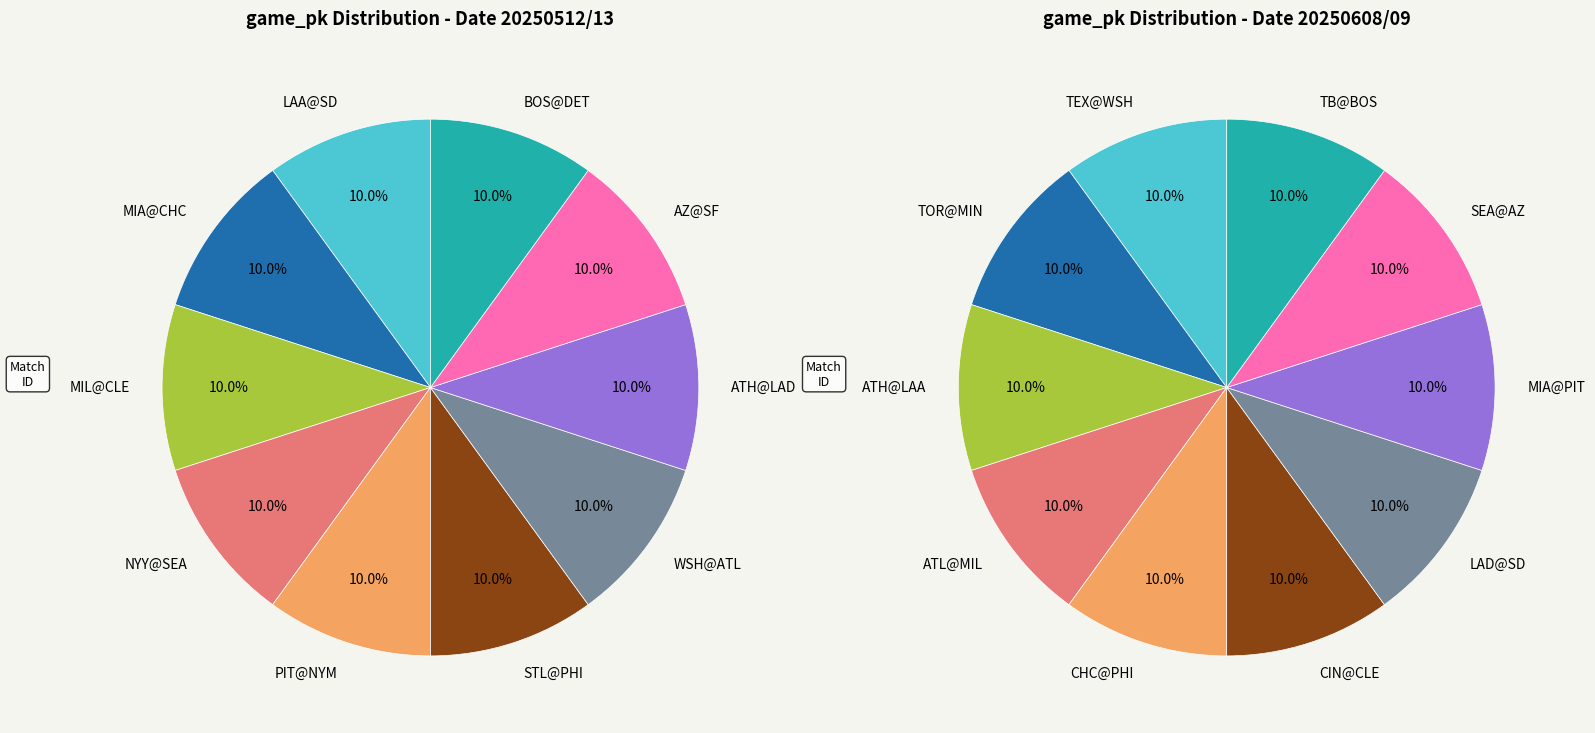

Combined, do LAA@SD and WSH@ATL account for over 50%?

No